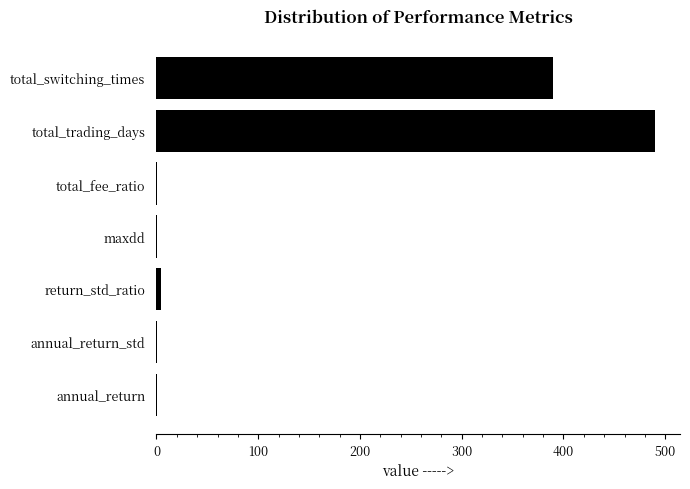

At which category does the chart reach its peak across all series?

total_trading_days